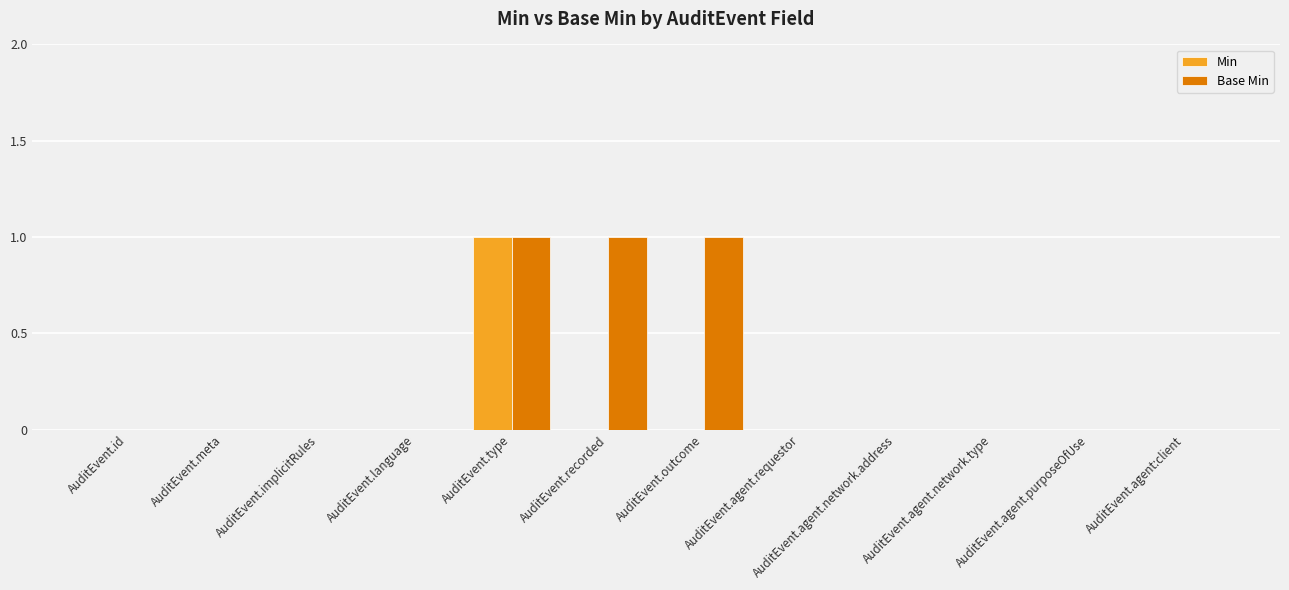

True or false: Min has a value of 0 at AuditEvent.agent.network.type.

True